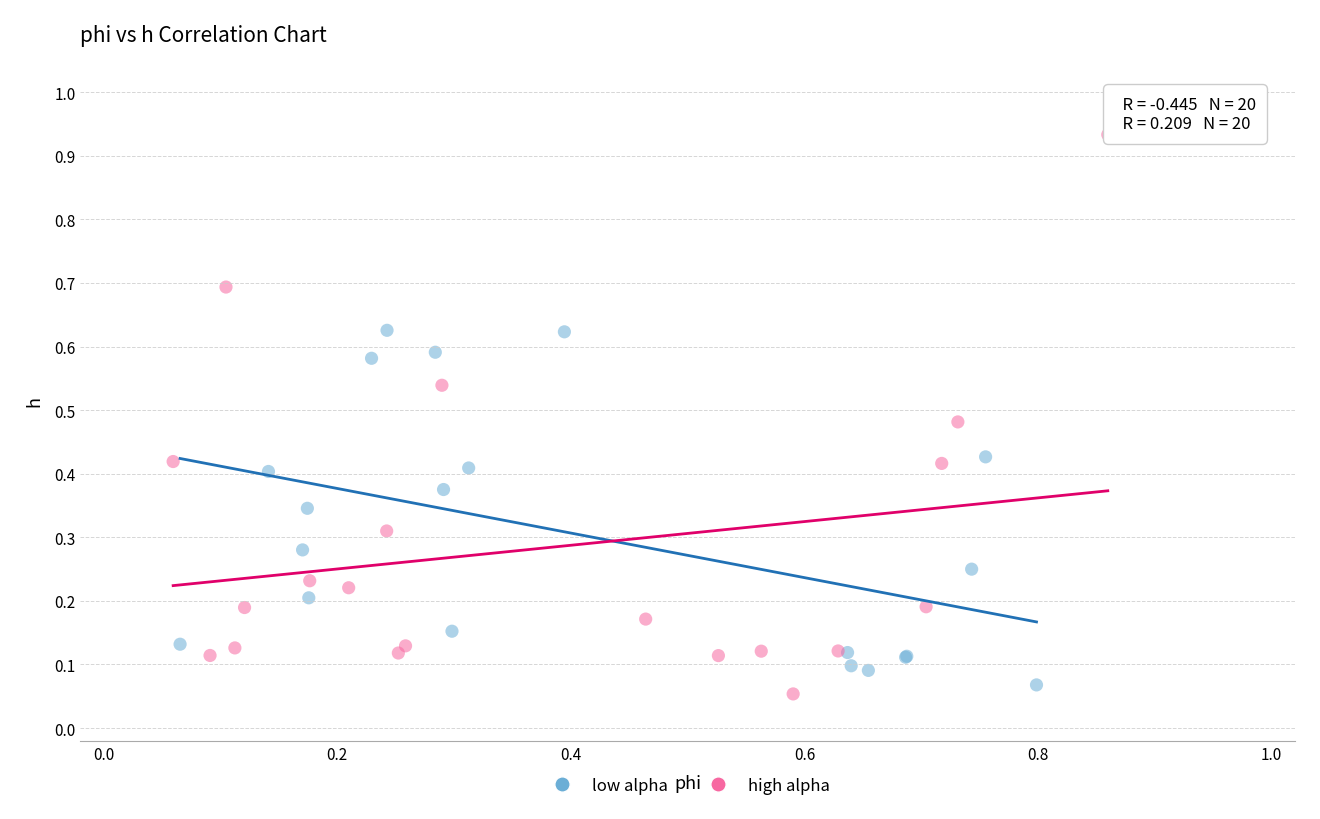

Which series has the largest Y range (max minus min)?

high alpha